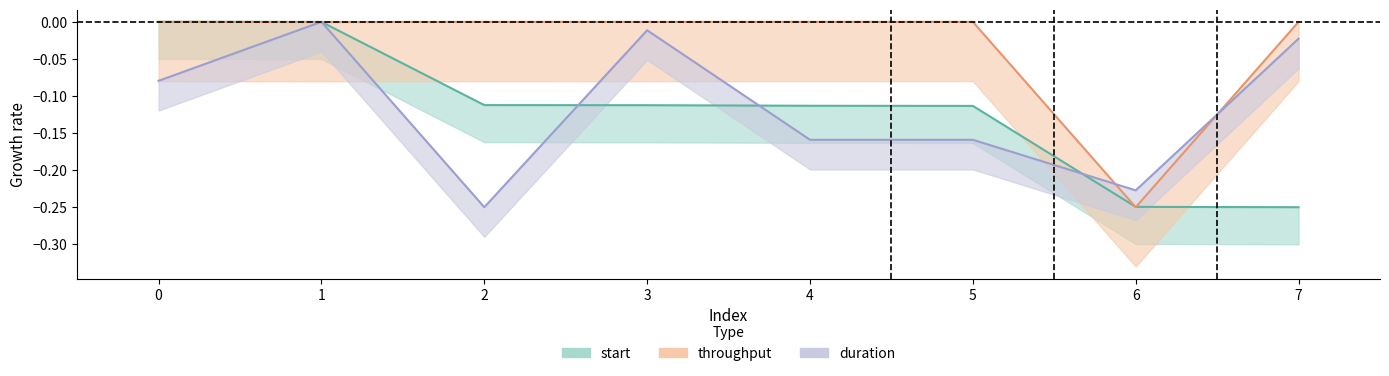

Where do throughput and start first cross each other?

1 and 2